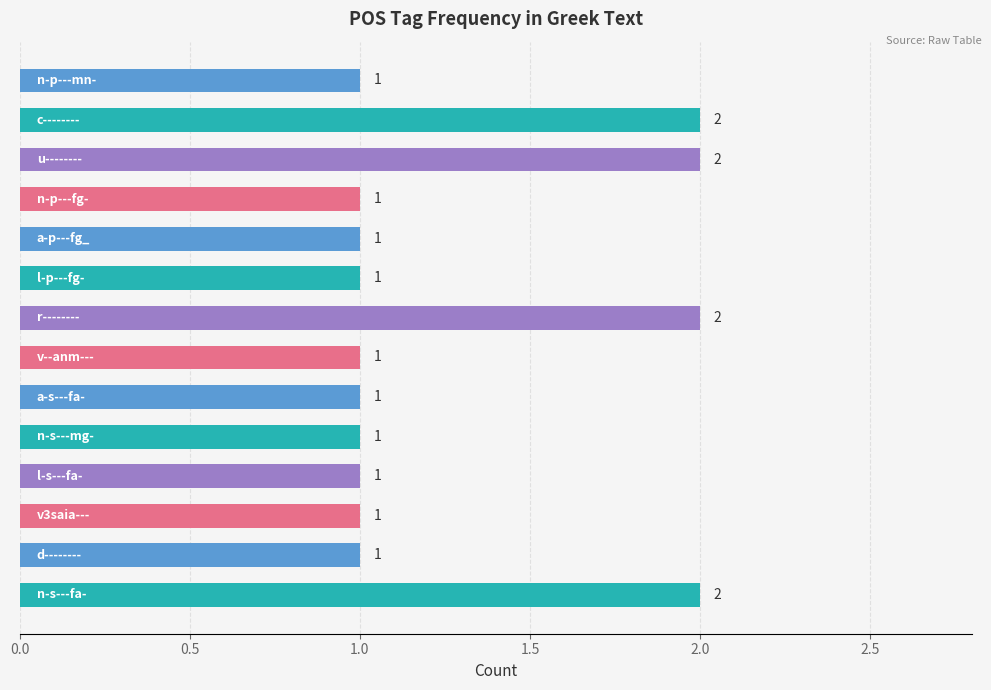

Count the values in the range 1 to 2.

14